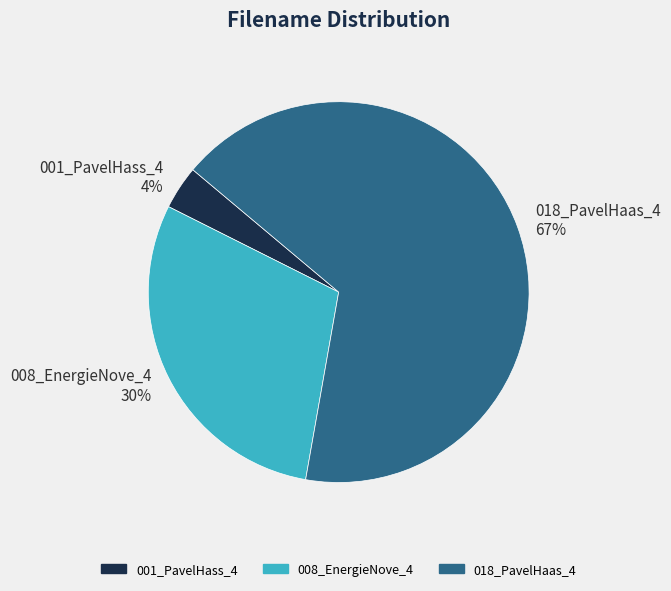

To the nearest percent, what portion does 001_PavelHass_4 represent?

4%